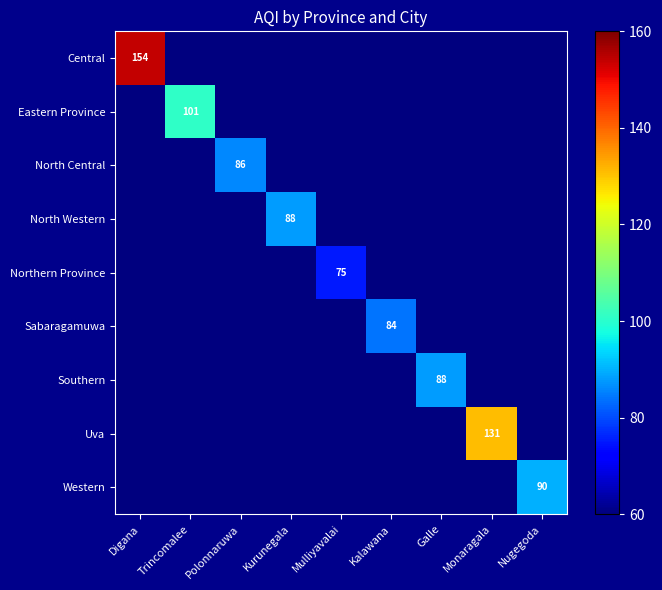

Which category has the highest value across all series?

Digana